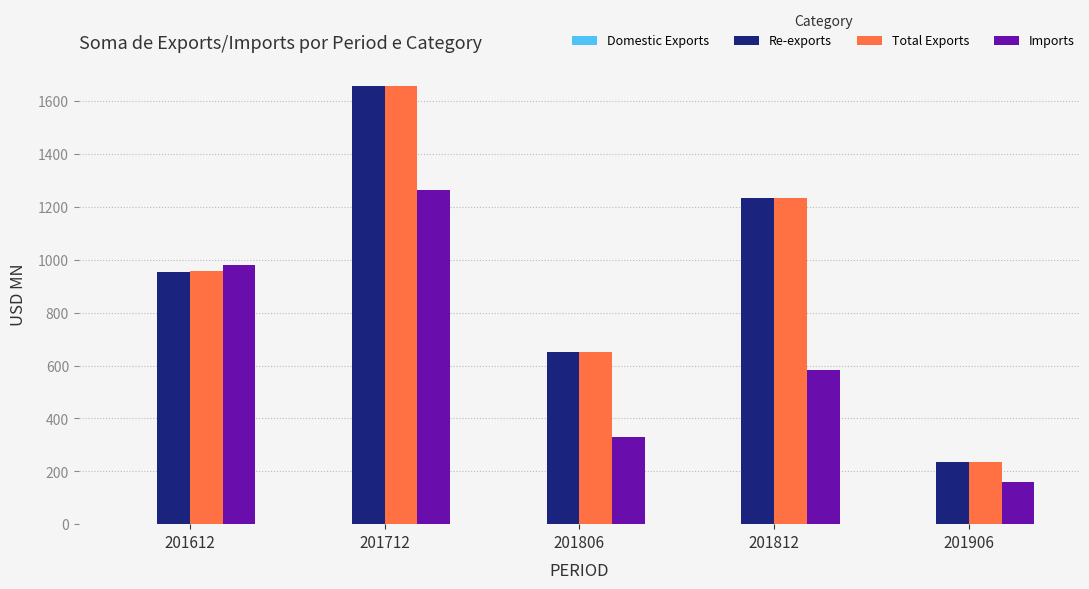

What is the total value across all series at 201712?

4577.2